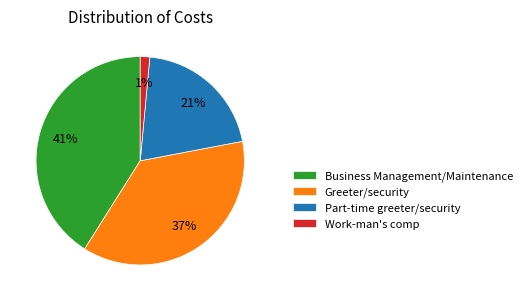

Combined, do Greeter/security and Business Management/Maintenance account for over 50%?

Yes